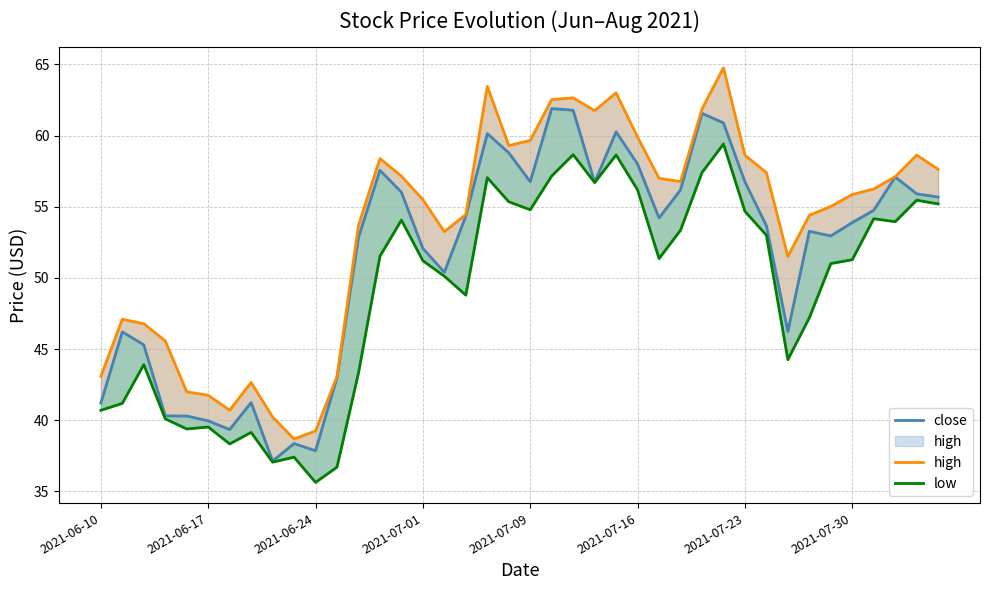

How many interior local peaks does the low series have?

11